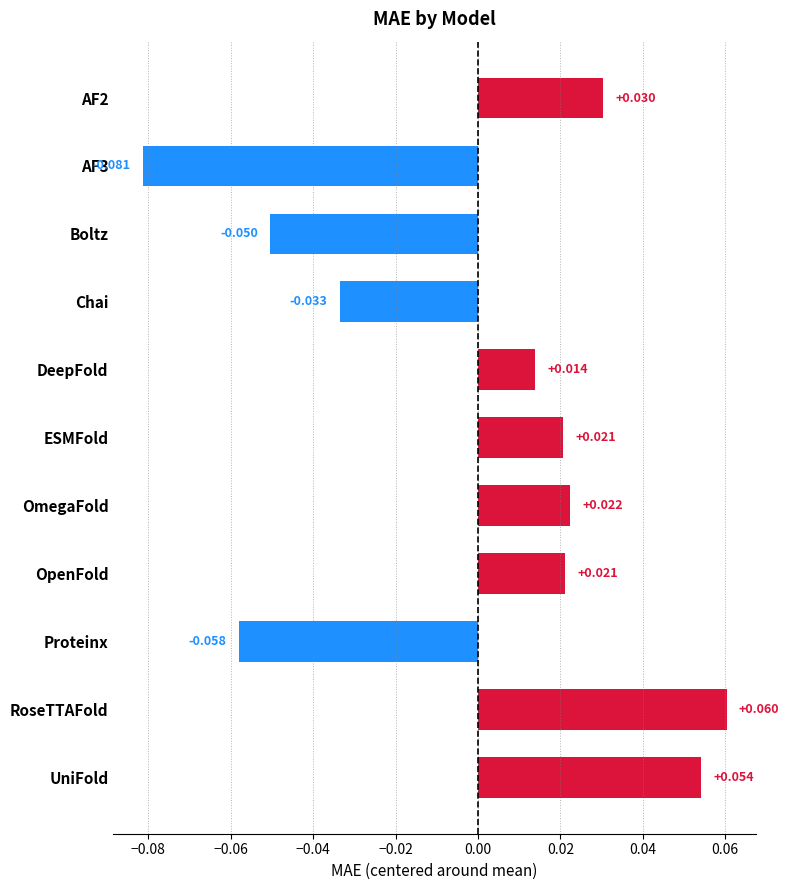

Between AF3 and DeepFold, which is larger?

DeepFold